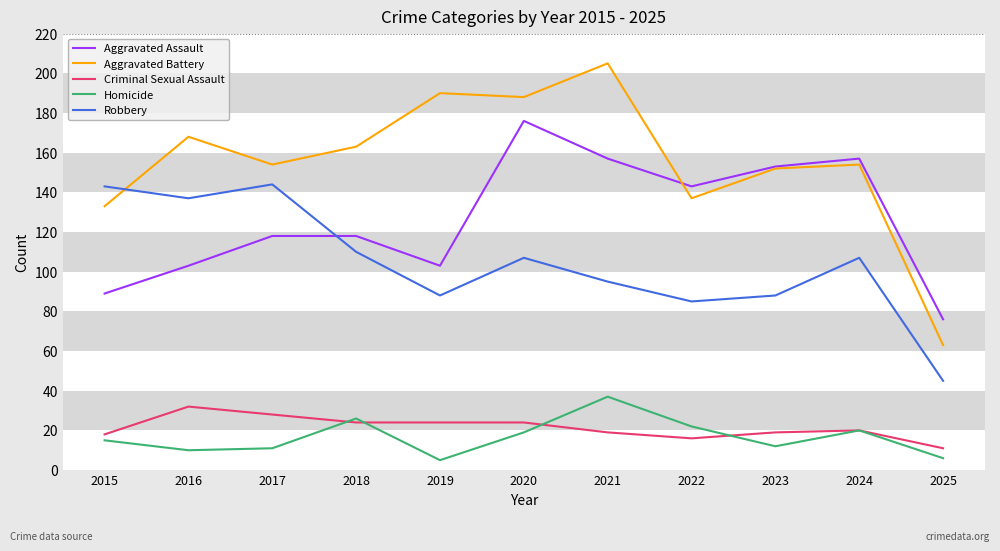

Reading left to right, list all the values displayed in this chart.

Aggravated Assault: 2015=89	2016=103	2017=118	2018=118	2019=103	2020=176	2021=157	2022=143	2023=153	2024=157	2025=76
Aggravated Battery: 2015=133	2016=168	2017=154	2018=163	2019=190	2020=188	2021=205	2022=137	2023=152	2024=154	2025=63
Criminal Sexual Assault: 2015=18	2016=32	2017=28	2018=24	2019=24	2020=24	2021=19	2022=16	2023=19	2024=20	2025=11
Homicide: 2015=15	2016=10	2017=11	2018=26	2019=5	2020=19	2021=37	2022=22	2023=12	2024=20	2025=6
Robbery: 2015=143	2016=137	2017=144	2018=110	2019=88	2020=107	2021=95	2022=85	2023=88	2024=107	2025=45